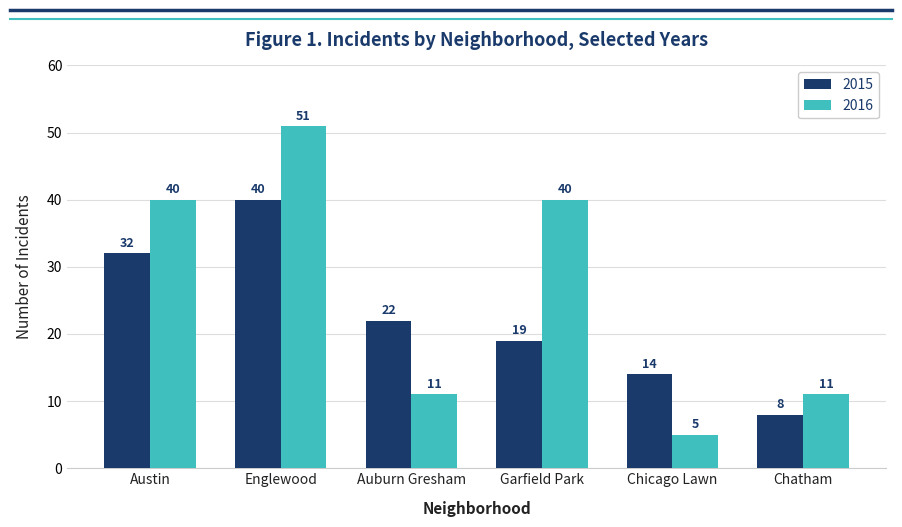

What is the value of the 2016 bar at the 2nd from the left?

51